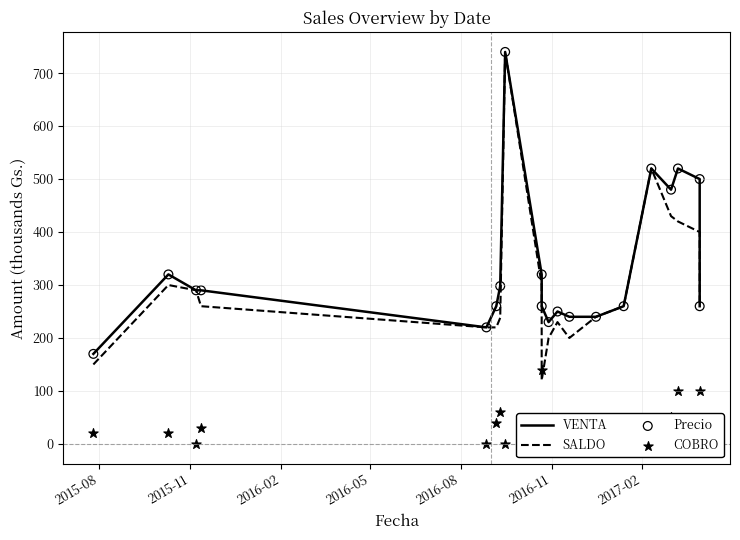

Is the value of VENTA at 11 greater than the value of Precio at 14?

No